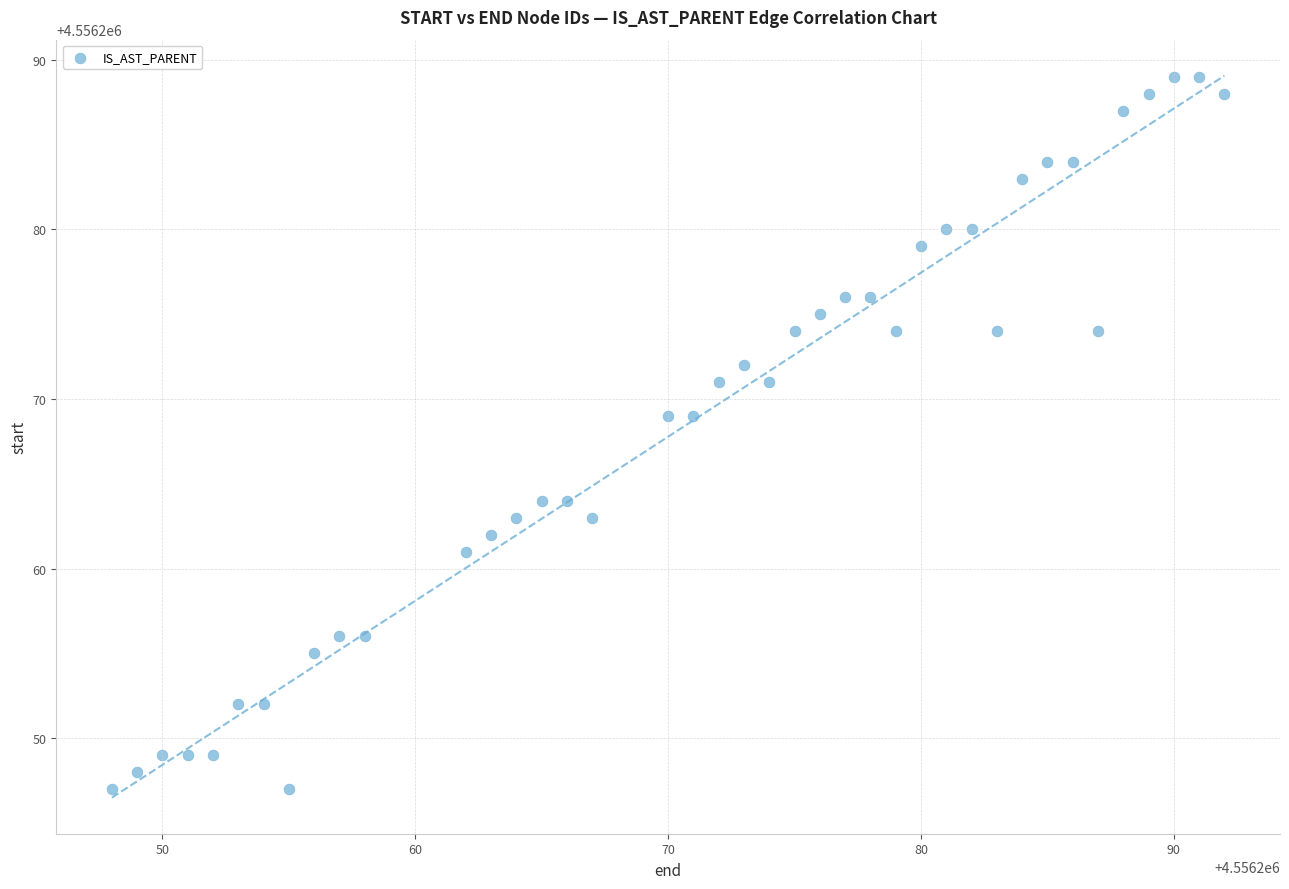

What is the range of X values (max minus min)?

44